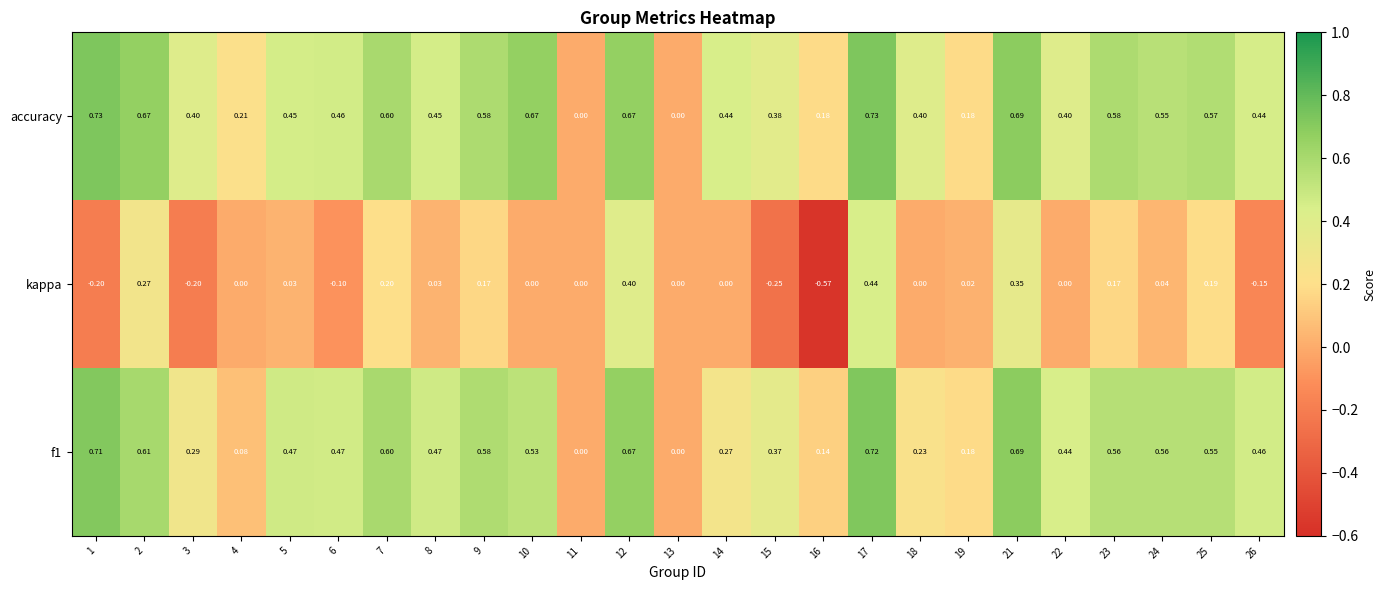

Which series has the largest total across all categories?

accuracy